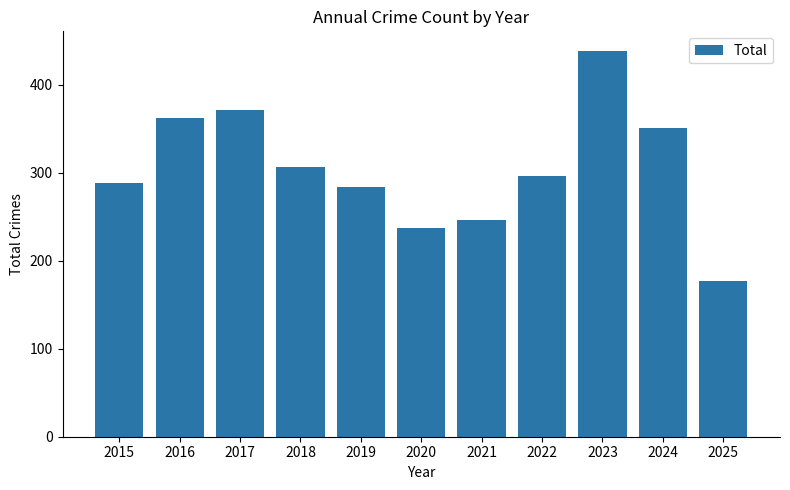

Where does the data first go above 296?

2016